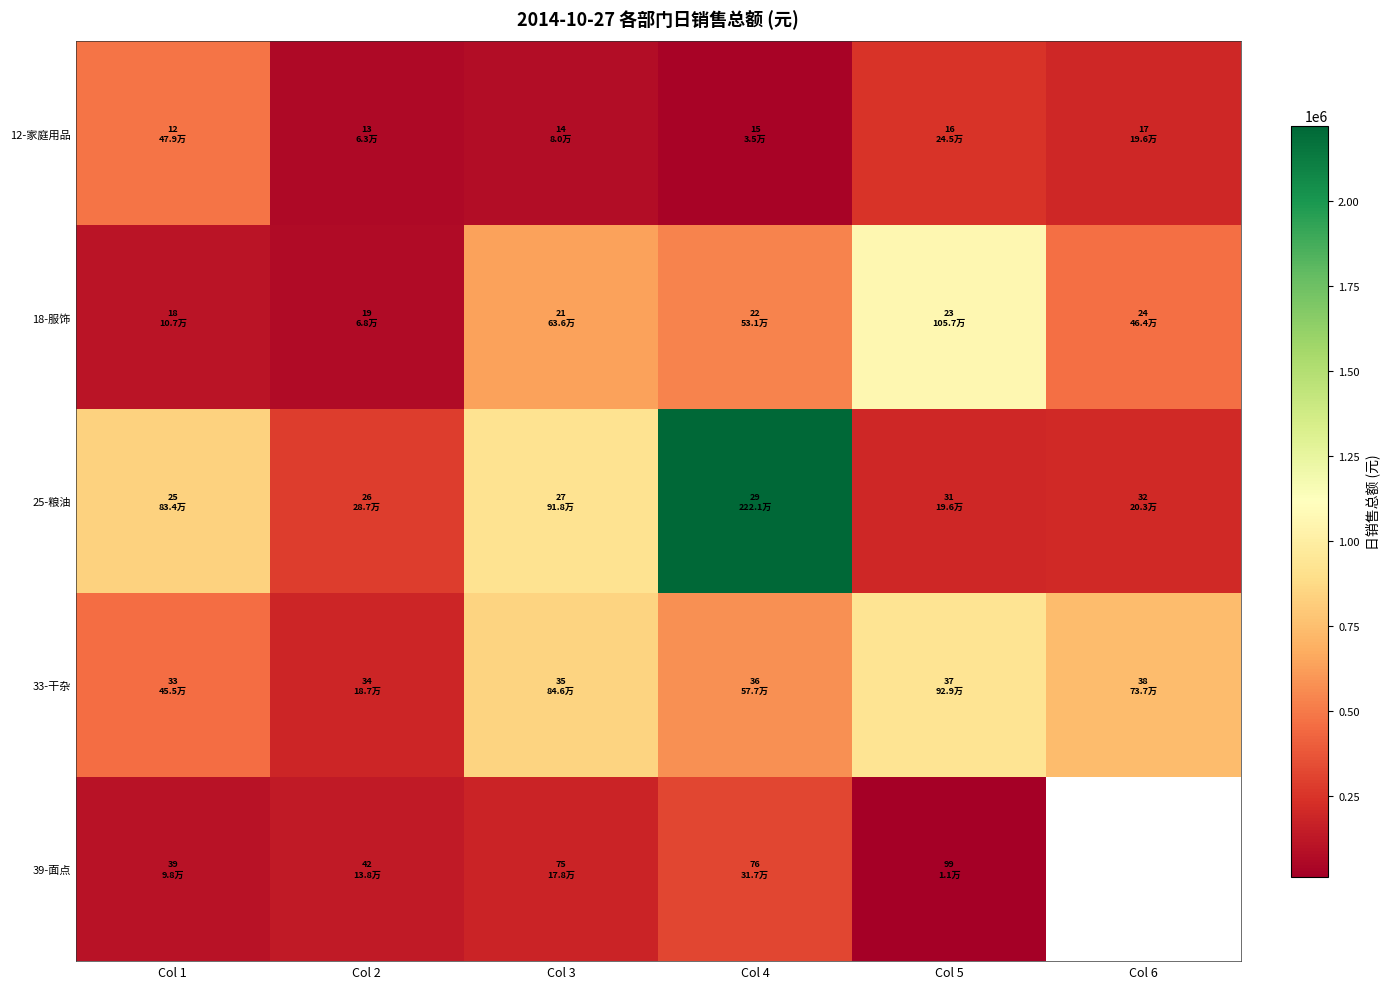

At which category is the sum across all series the highest?

Col 4